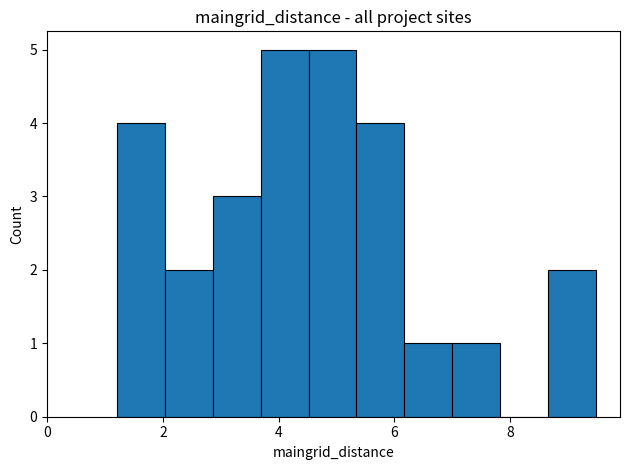

Reading left to right, list every bar in this chart as the range it spans on the x-axis followed by its height. Neither the bar edges nor the heights are printed on the chart, so give them approximately, as read against the axes.

1.2 to 2.0: 4
2.0 to 2.8: 2
2.8 to 3.6: 3
3.6 to 4.6: 5
4.6 to 5.4: 5
5.4 to 6.2: 4
6.2 to 7.0: 1
7.0 to 7.8: 1
7.8 to 8.6: 0
8.6 to 9.4: 2